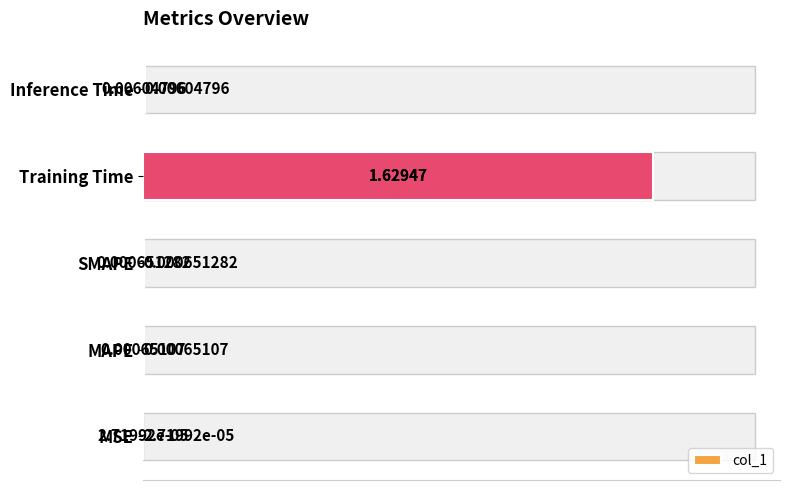

What is the greatest value displayed?

1.6